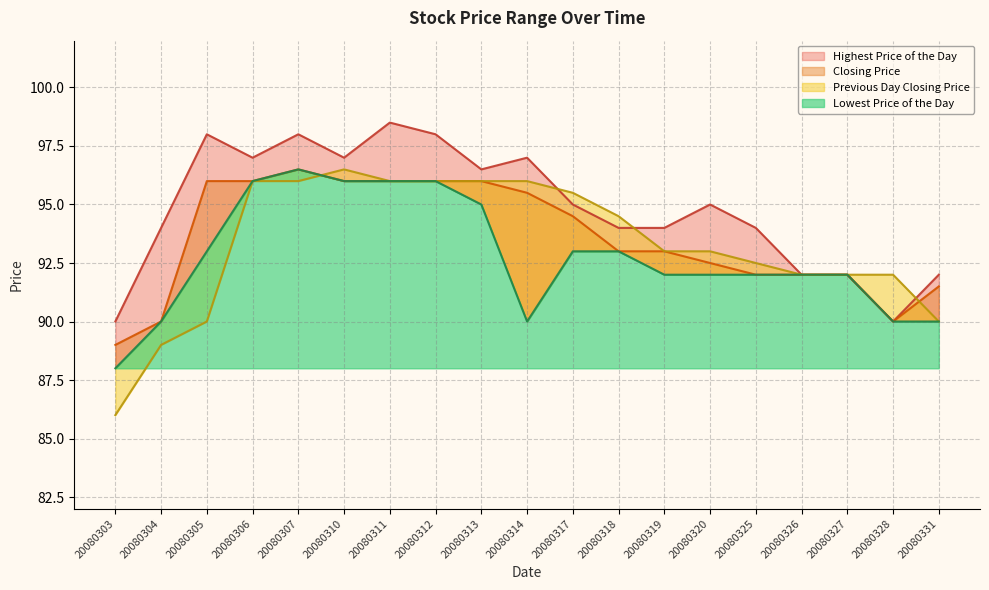

Rank the categories by Lowest Price of the Day value from highest to lowest.

20080307, 20080306, 20080310, 20080311, 20080312, 20080313, 20080305, 20080317, 20080318, 20080319, 20080320, 20080325, 20080326, 20080327, 20080304, 20080314, 20080328, 20080331, 20080303